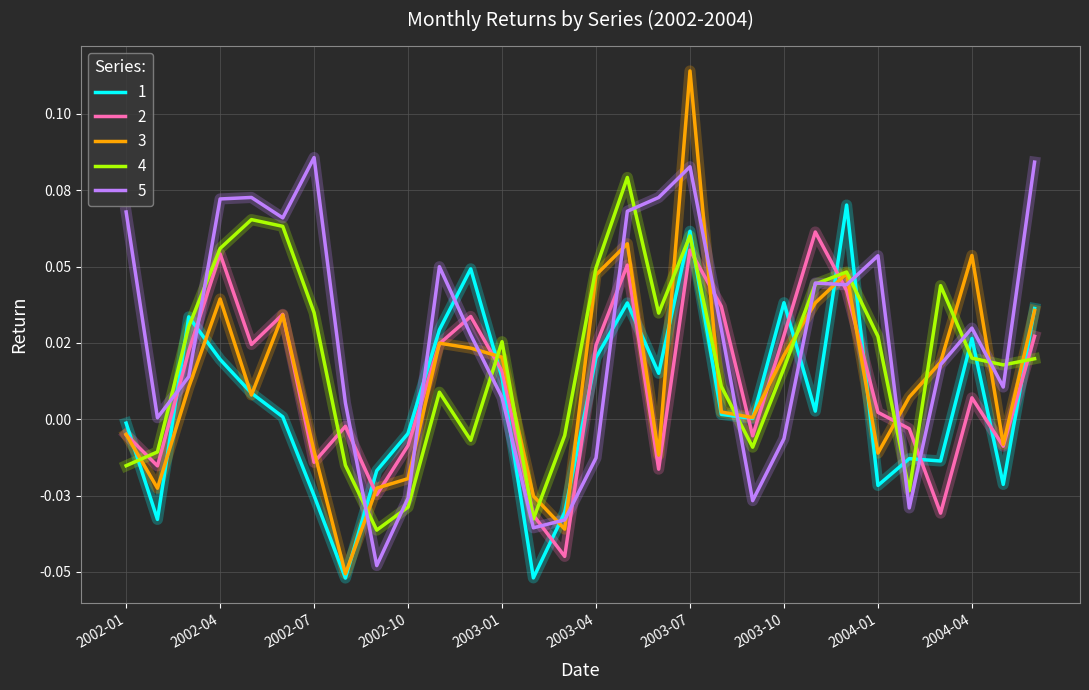

At which label does 1 first exceed 0?

2002-03